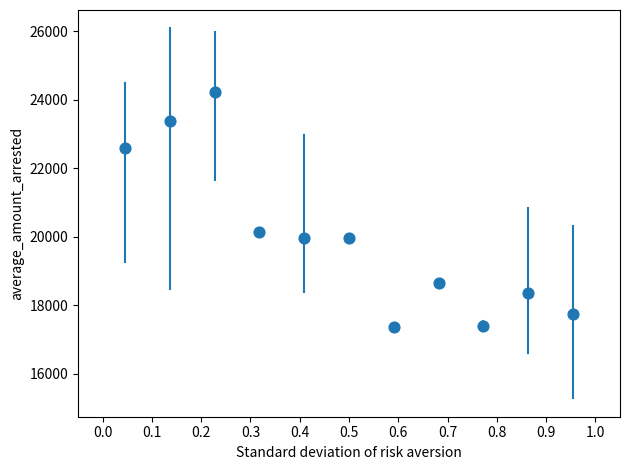

What Y value in the scatter plot is closest to 20790?

20134.0